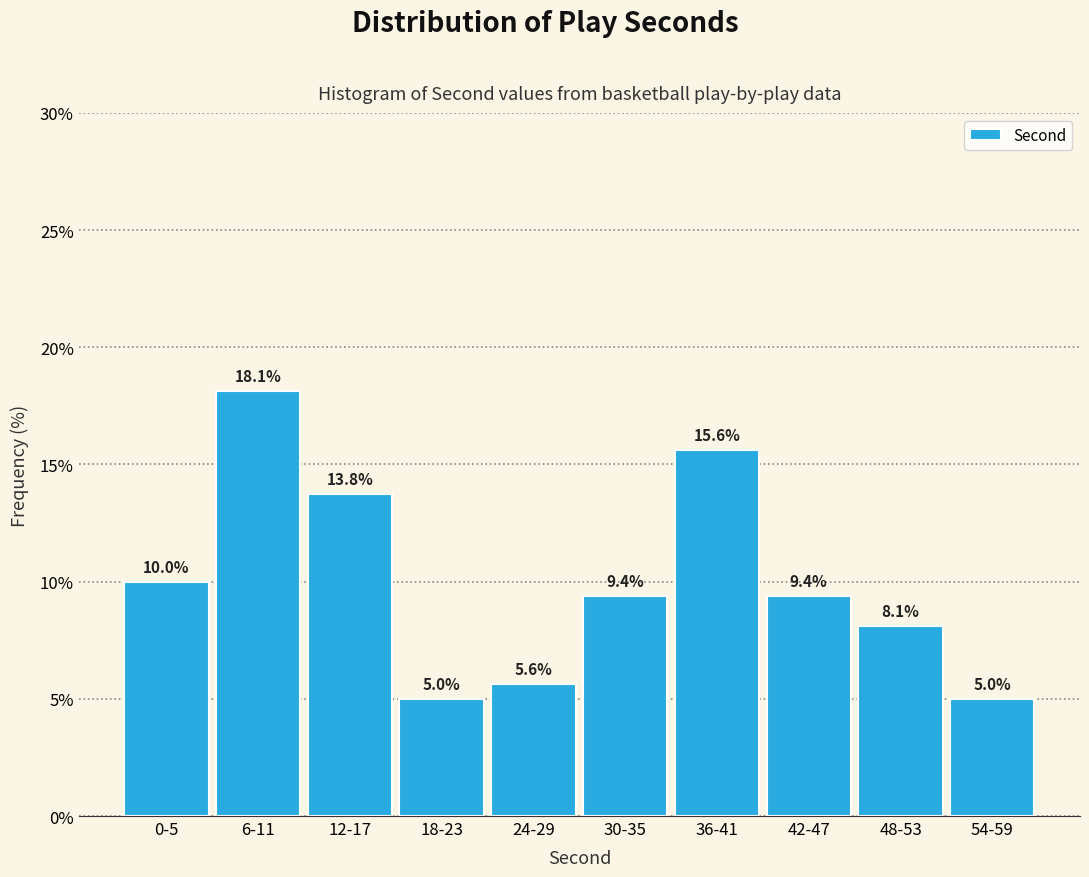

Reading left to right, list all the values displayed in this chart.

10.0	18.1	13.8	5.0	5.6	9.4	15.6	9.4	8.1	5.0